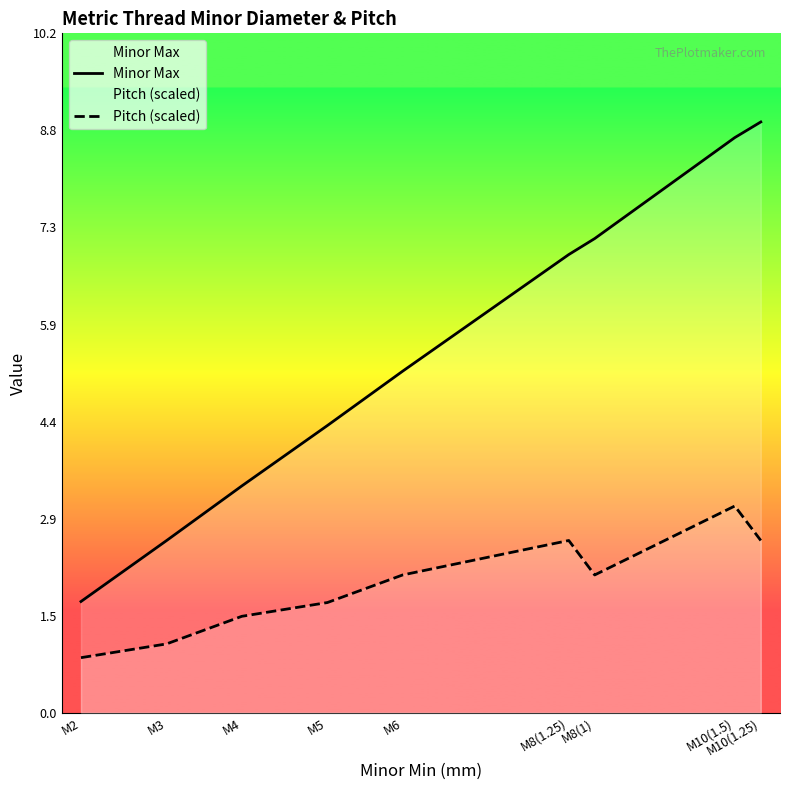

True or false: Minor Max and Pitch (scaled) intersect in this chart.

False